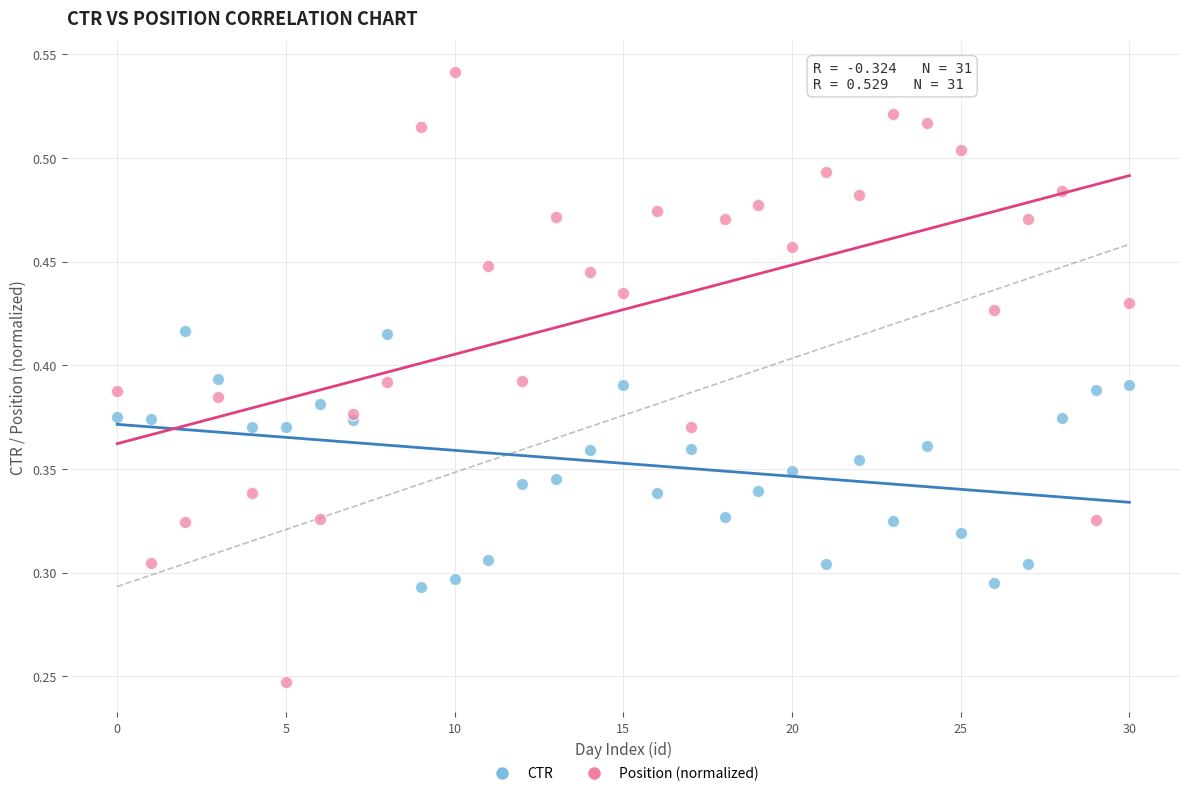

What are all the series names shown in the legend?

CTR, Position (normalized)